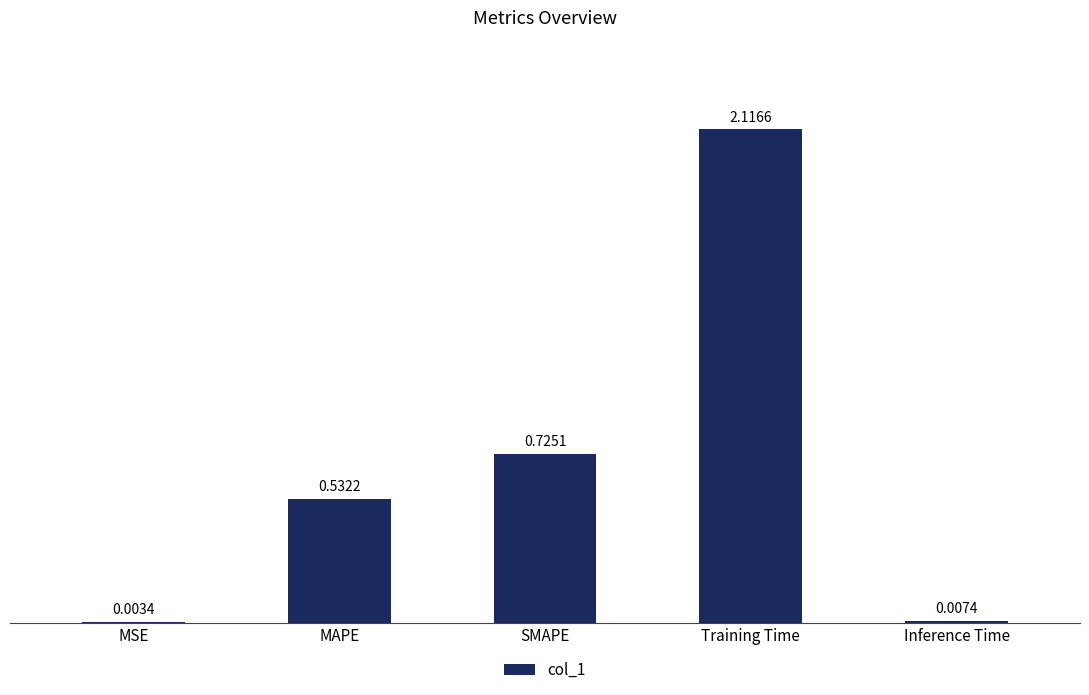

What is the sum of all values?

3.4